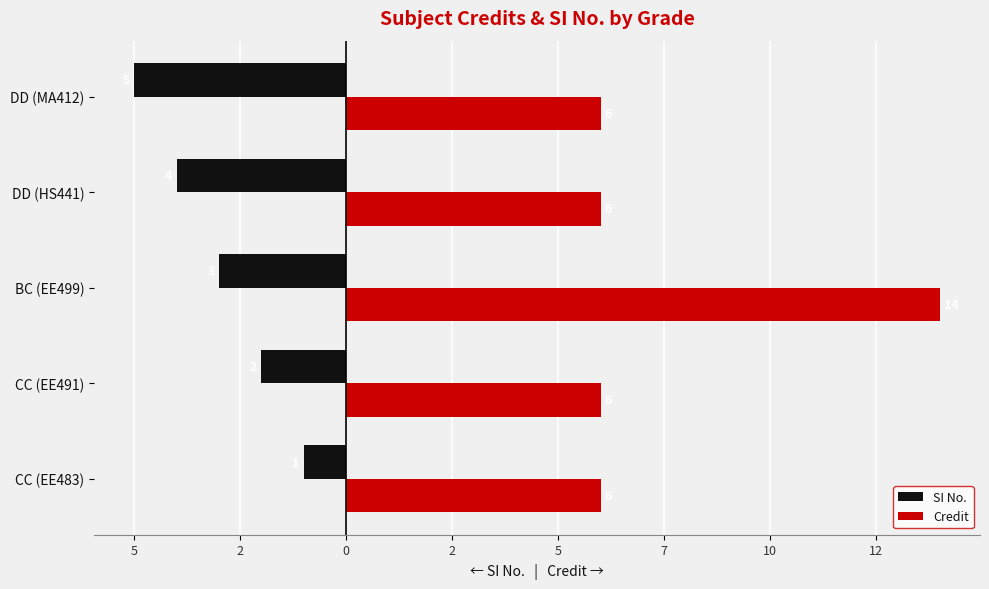

What are all the series names shown in the legend?

SI No., Credit